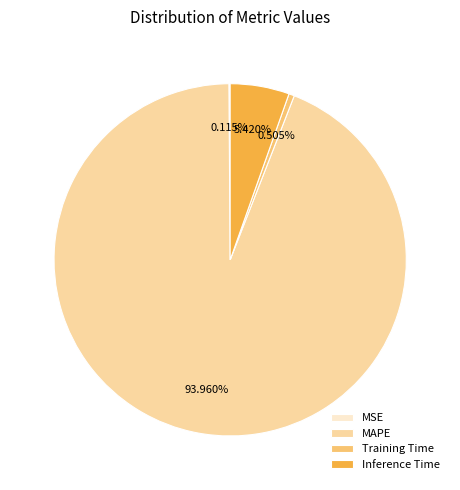

Which category has the biggest portion of the pie?

MAPE